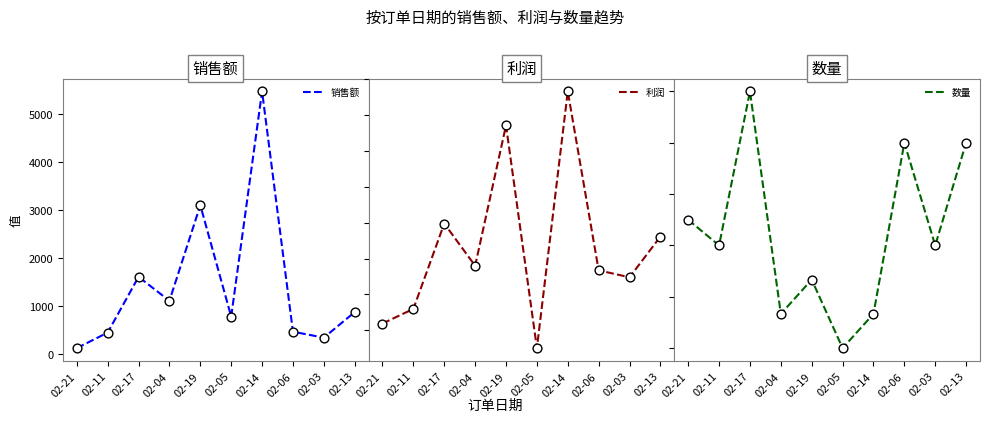

What is the total value across all series at 02-11?

371.0